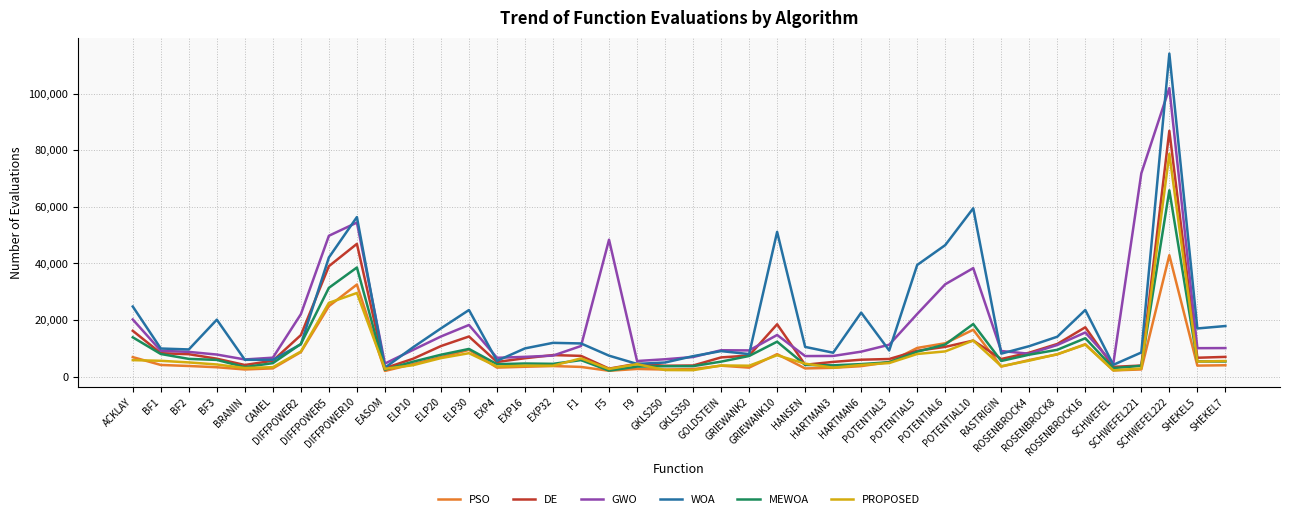

Does the chart display data point markers on the line(s)?

No